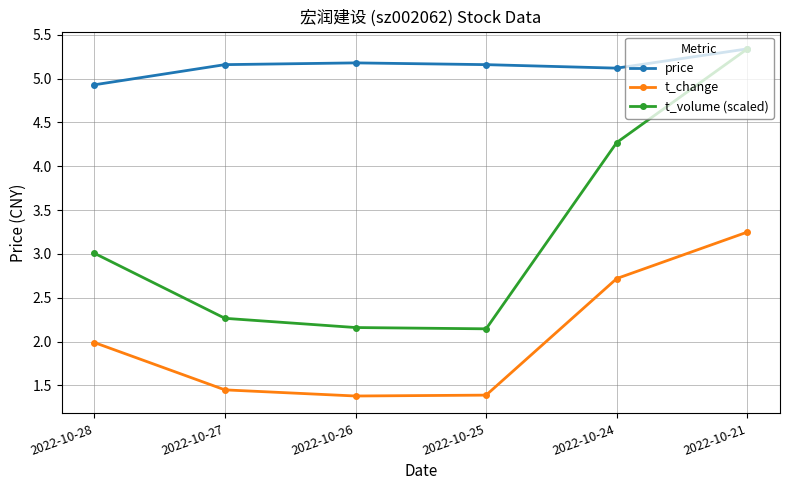

At which category does the chart reach its peak across all series?

2022-10-21